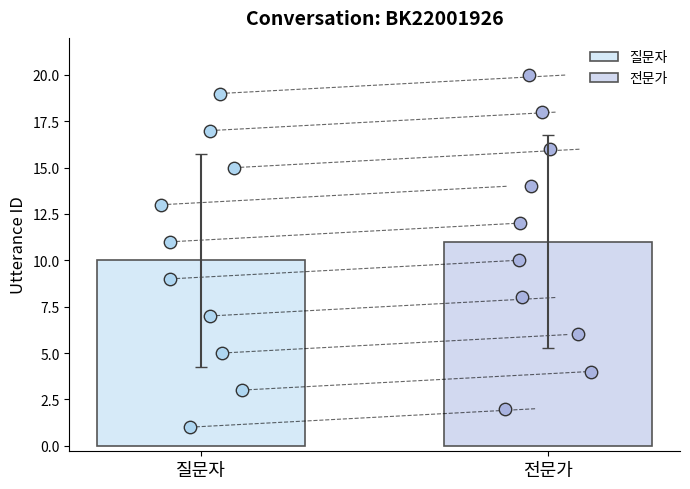

Which series has the largest total across all categories?

전문가